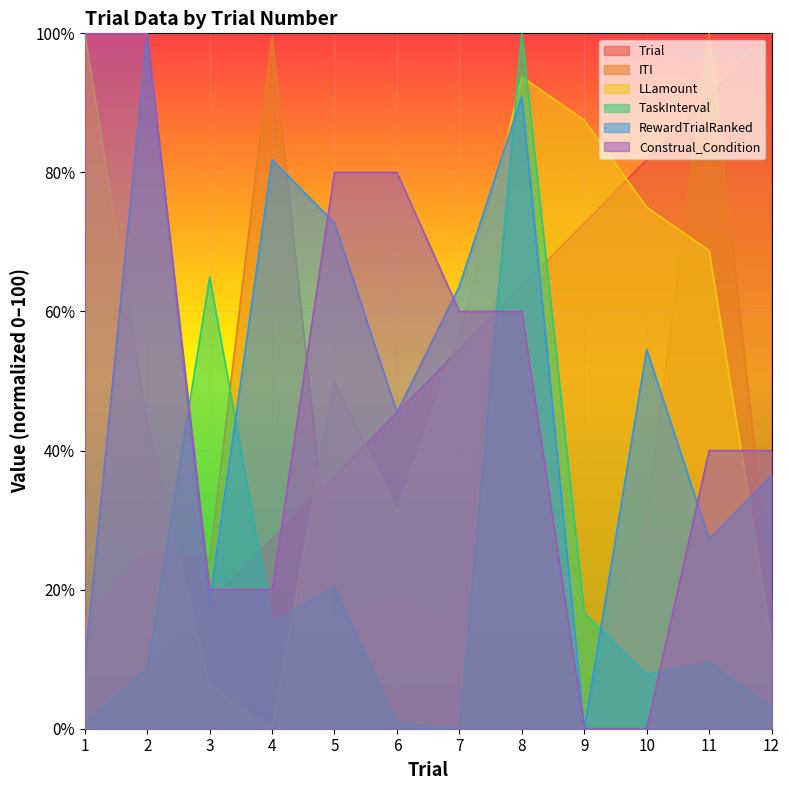

The value of ITI at 2 is 37.9. True or false?

False